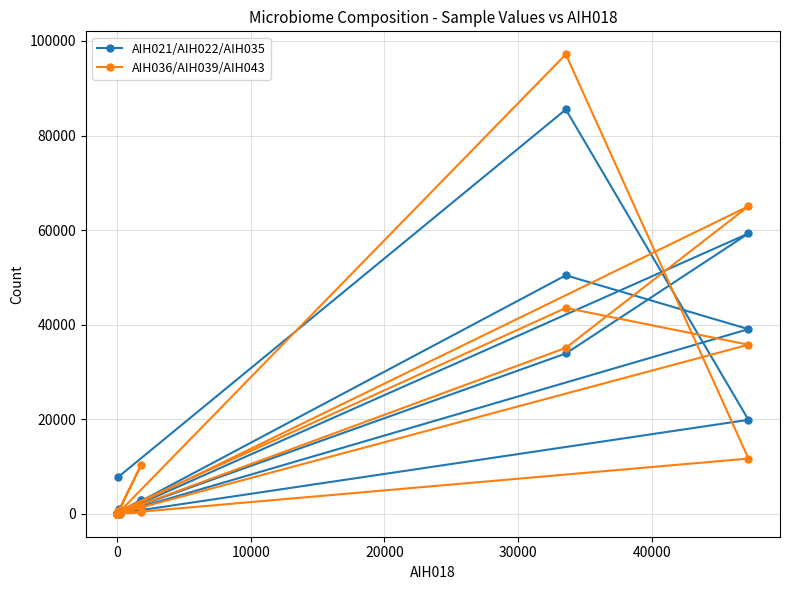

Which series ends up on top after the final intersection of AIH036 and AIH021?

AIH021